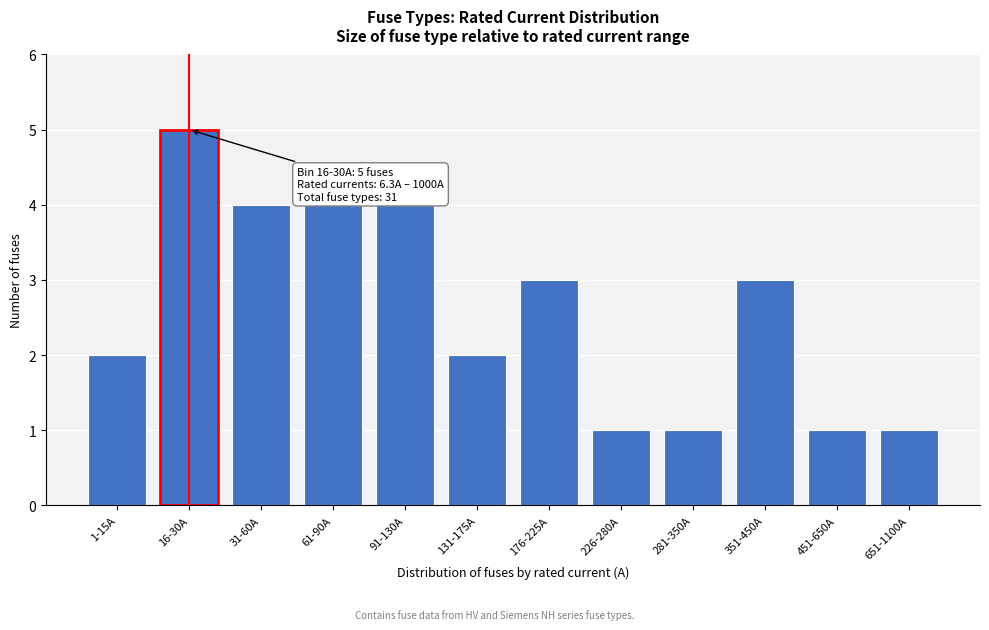

Reading left to right, list all the values displayed in this chart.

1-15A=2	16-30A=5	31-60A=4	61-90A=4	91-130A=4	131-175A=2	176-225A=3	226-280A=1	281-350A=1	351-450A=3	451-650A=1	651-1100A=1